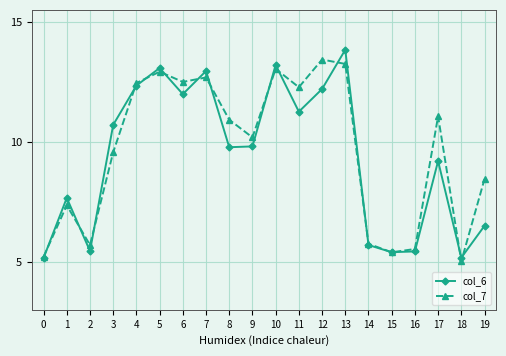

True or false: col_6 has a value of 7.7 at 1.

True